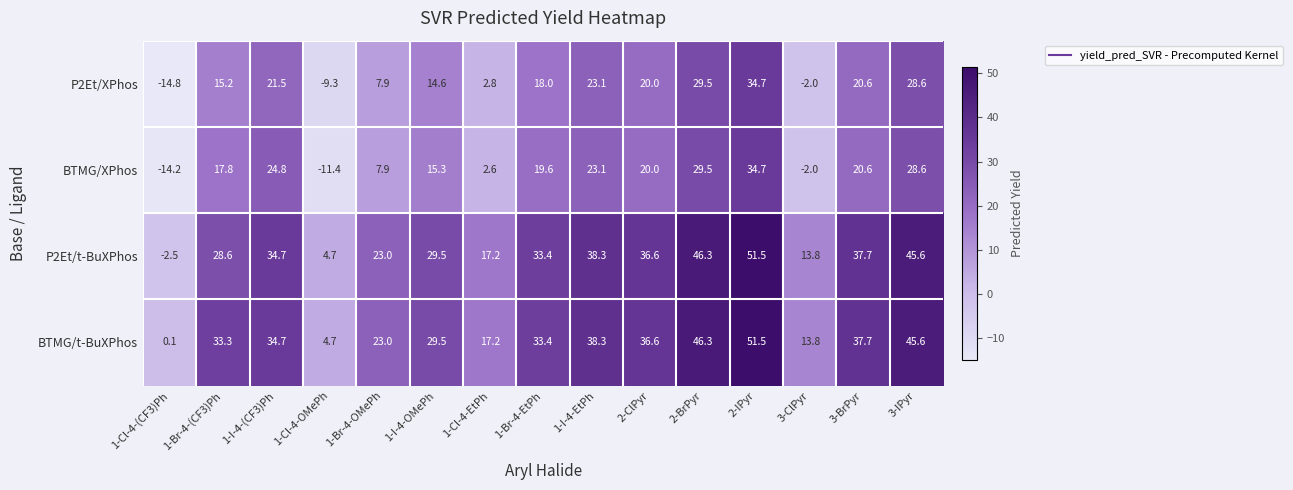

Count the number of categories in the chart.

15